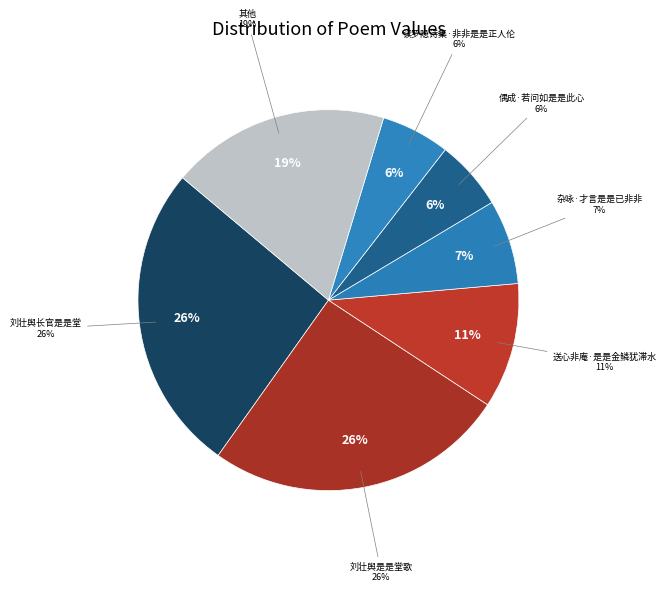

The 刘壮舆是是堂歌 slice represents 26% of the pie. True or false?

True